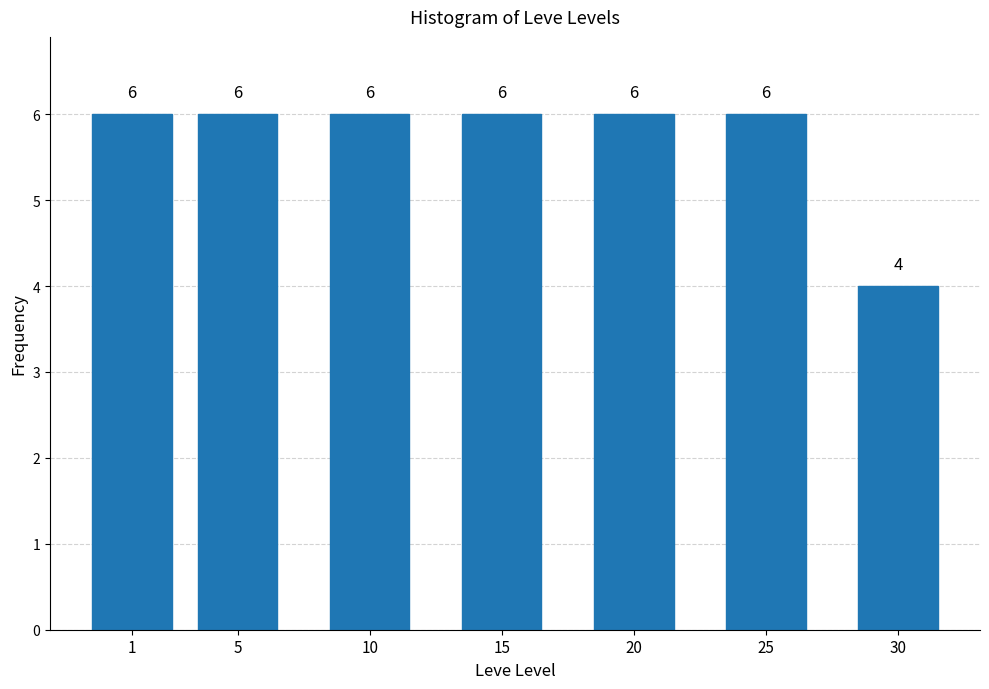

Reading right to left, list all the values displayed in this chart.

4	6	6	6	6	6	6